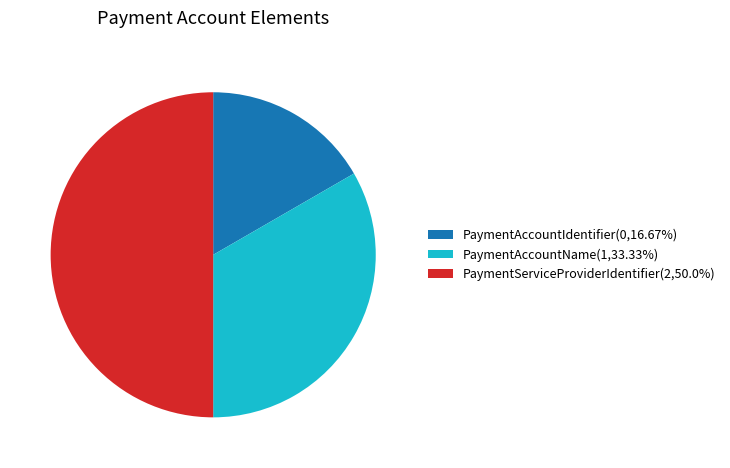

Between PaymentAccountIdentifier and PaymentServiceProviderIdentifier, which is larger?

PaymentServiceProviderIdentifier